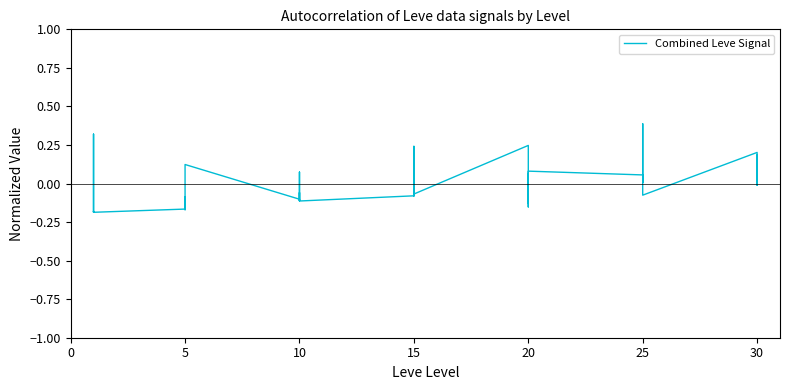

What is the value of the 3rd point from the left?

0.1